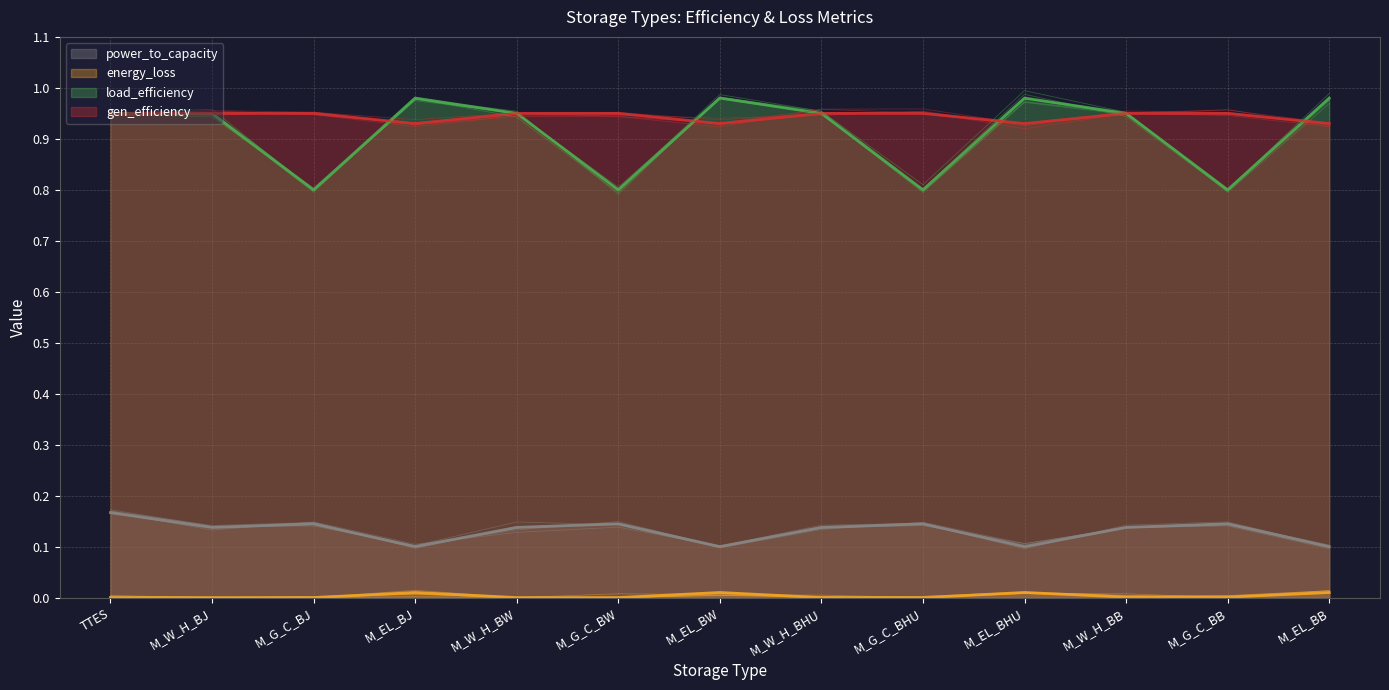

What is the value of the power_to_capacity point at the 6th from the left?

0.1